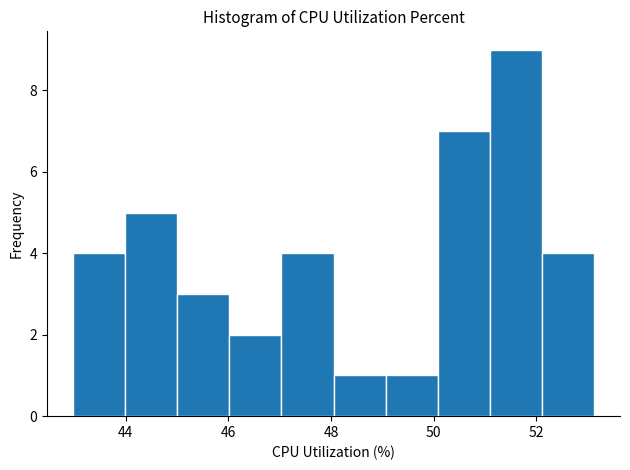

Reading left to right, transcribe this chart: for each bar, give the range it covers on the x-axis and its height. Neither the bar edges nor the heights are printed on the chart, so give them approximately, as read against the axes.

43.0 to 44.0: 4
44.0 to 45.0: 5
45.0 to 46.0: 3
46.0 to 47.0: 2
47.0 to 48.0: 4
48.0 to 49.0: 1
49.0 to 50.0: 1
50.0 to 51.0: 7
51.0 to 52.2: 9
52.2 to 53.2: 4